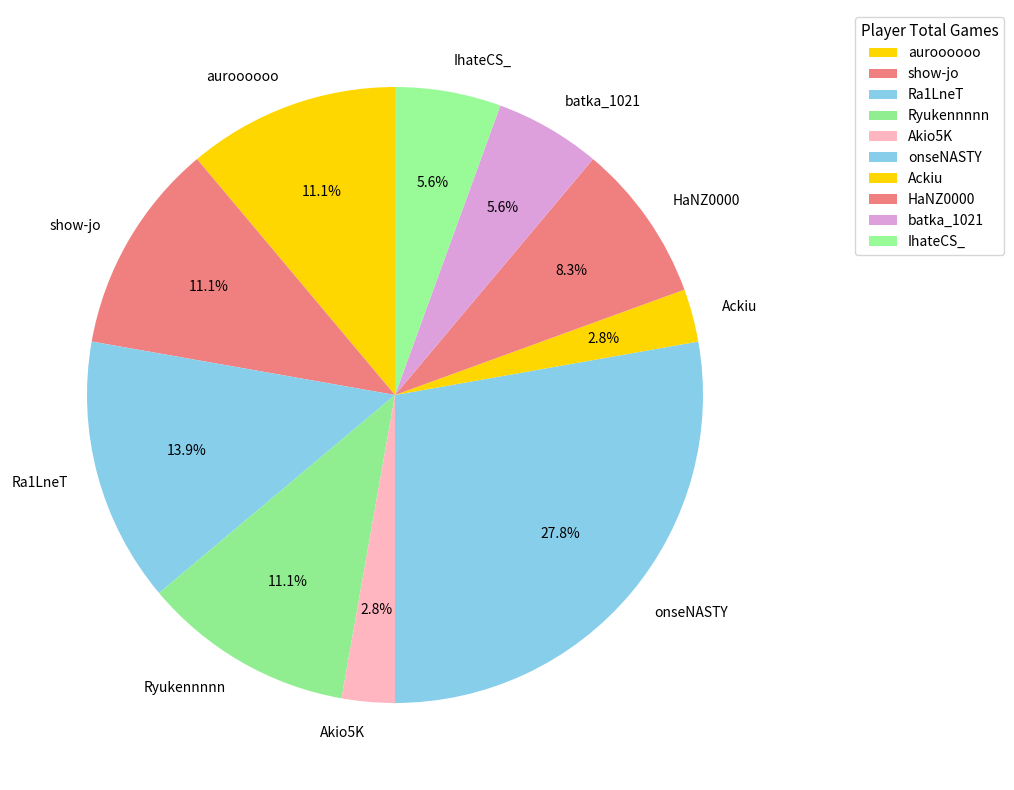

Does auroooooo represent more than half of the total?

No